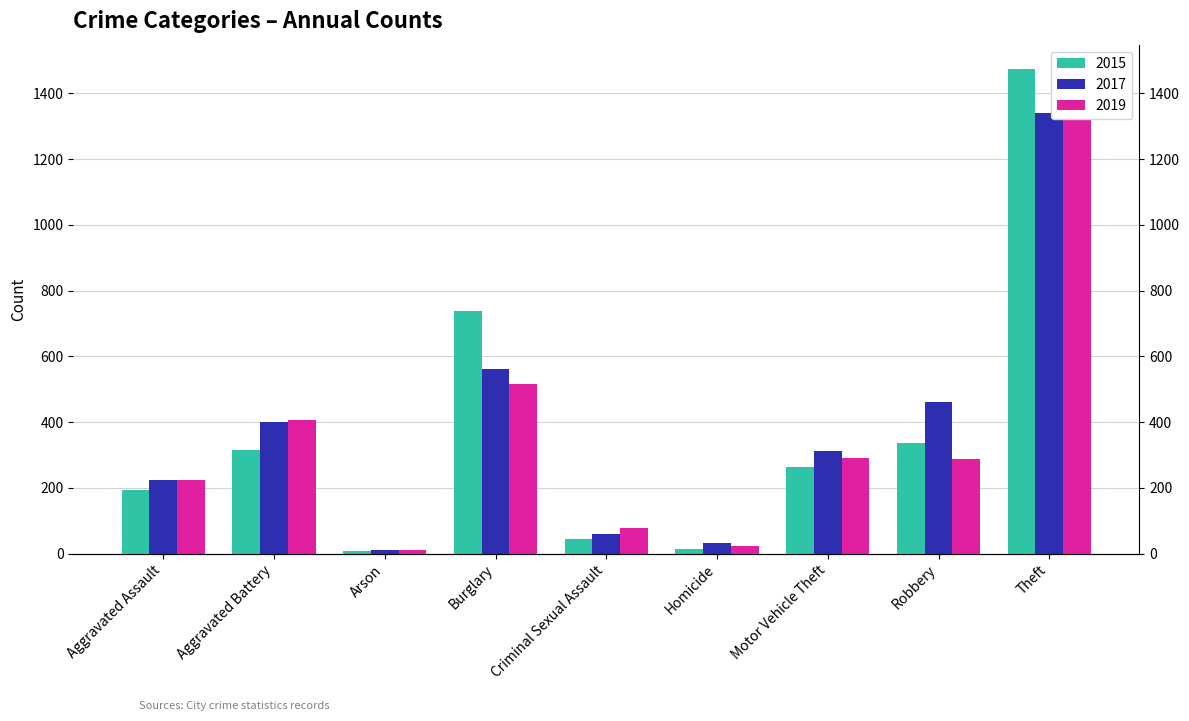

List the series in order of their peak value, lowest first.

2017, 2019, 2015